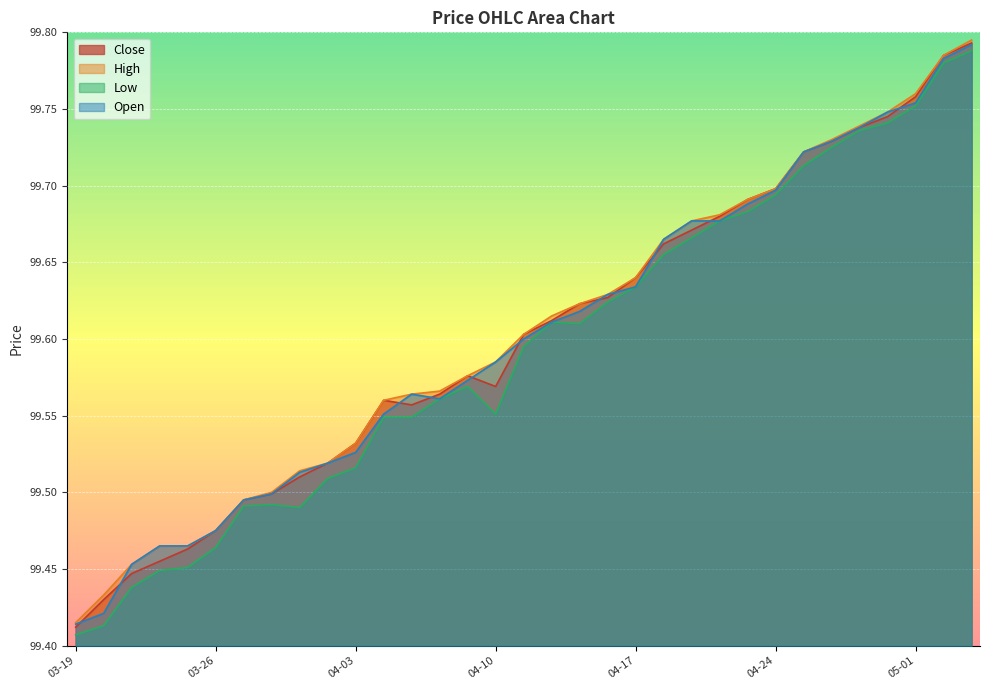

The value of Open at 2024-04-26 is 66.1. True or false?

False